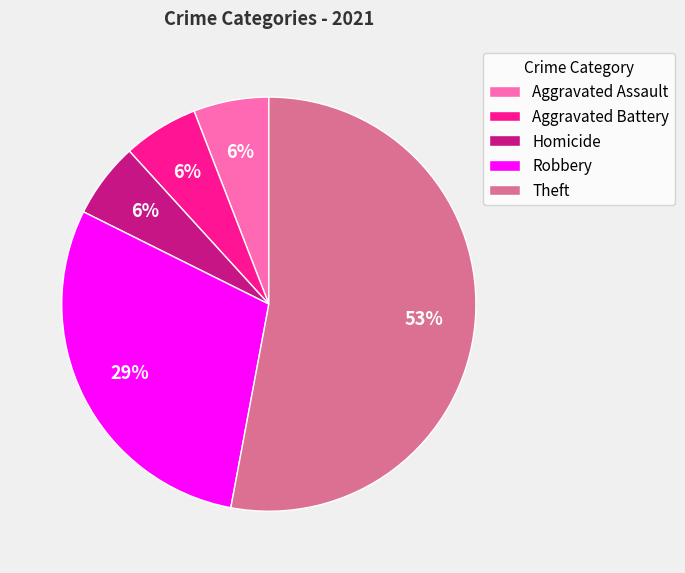

What is the largest slice in the pie chart?

Theft